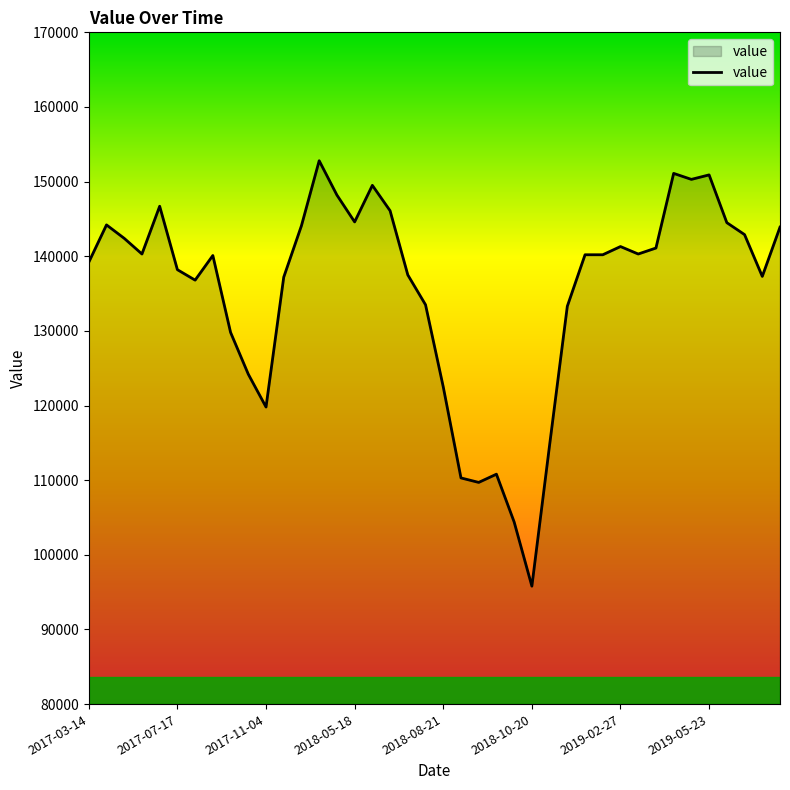

What is the smallest value displayed?

95800